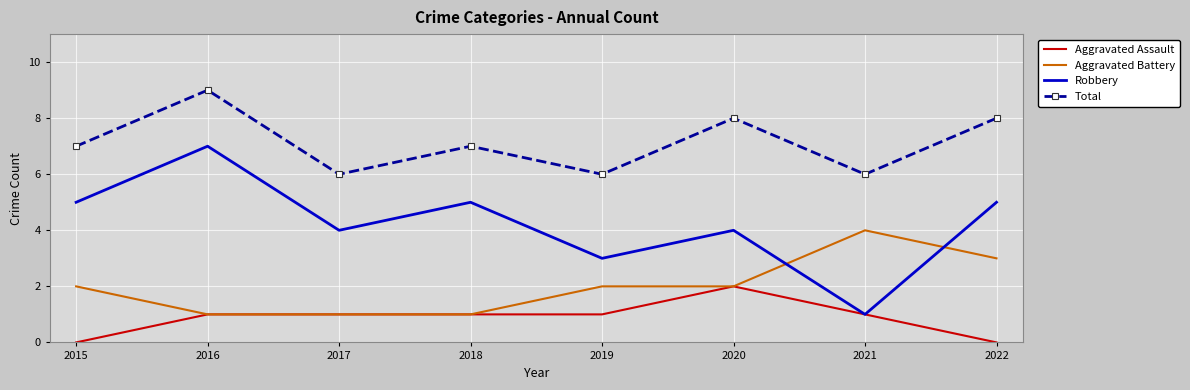

Reading left to right, extract all data points from this chart.

Aggravated Assault: 2015=0	2016=1	2017=1	2018=1	2019=1	2020=2	2021=1	2022=0
Aggravated Battery: 2015=2	2016=1	2017=1	2018=1	2019=2	2020=2	2021=4	2022=3
Robbery: 2015=5	2016=7	2017=4	2018=5	2019=3	2020=4	2021=1	2022=5
Total: 2015=7	2016=9	2017=6	2018=7	2019=6	2020=8	2021=6	2022=8